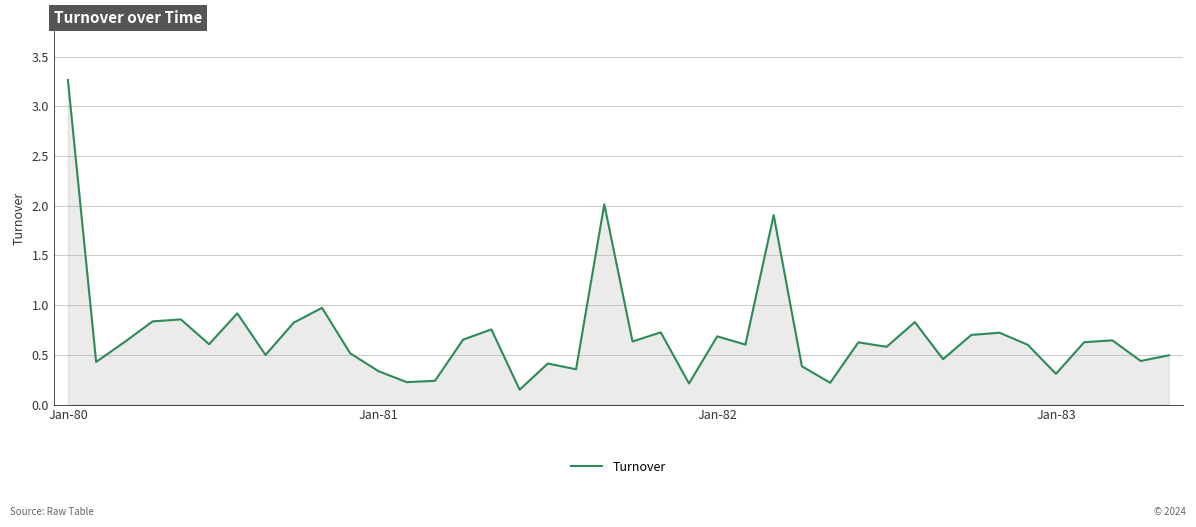

What is the greatest value displayed?

3.3